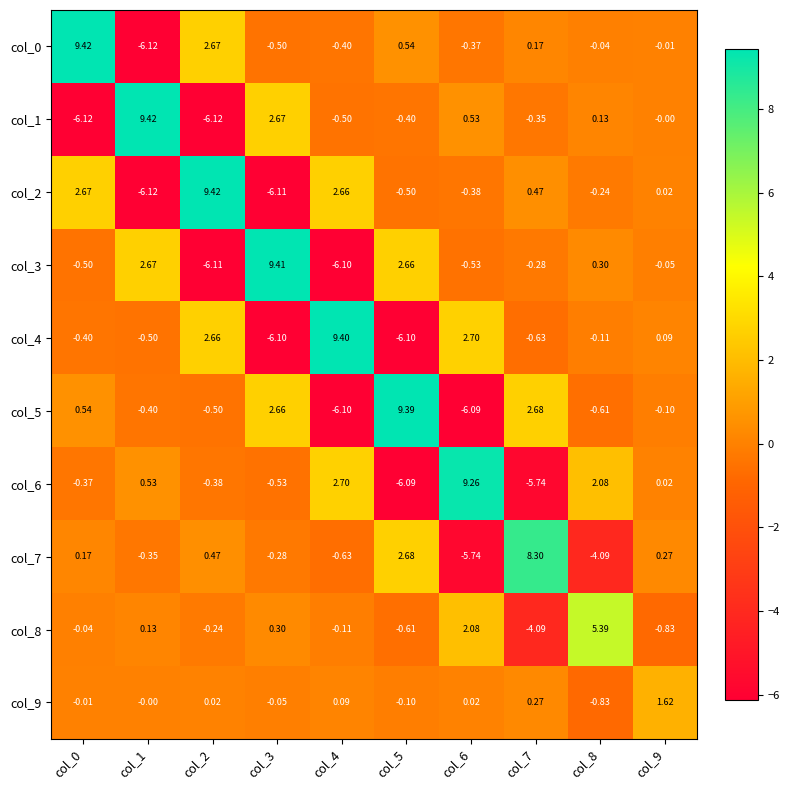

Is the value of col_2 at col_4 greater than the value of col_8 at col_0?

Yes